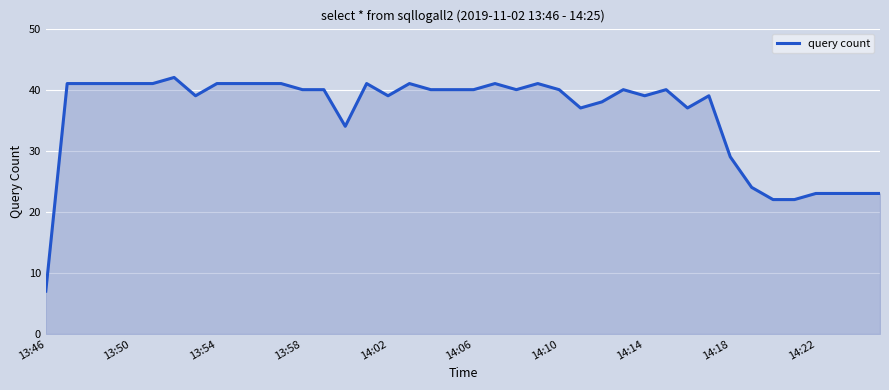

What is the smallest value displayed?

7